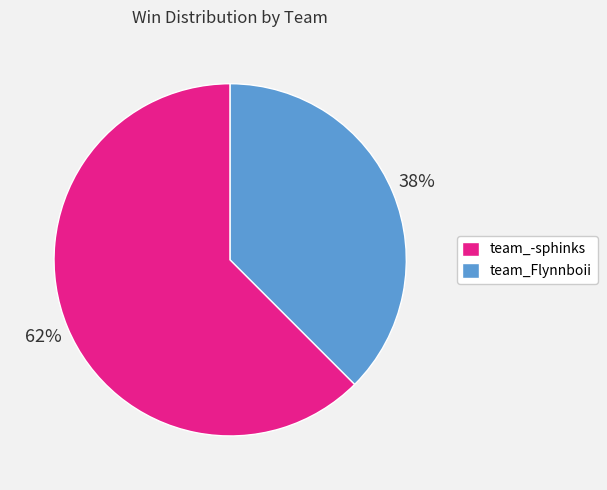

Which has a higher value, team_-sphinks or team_Flynnboii?

team_-sphinks